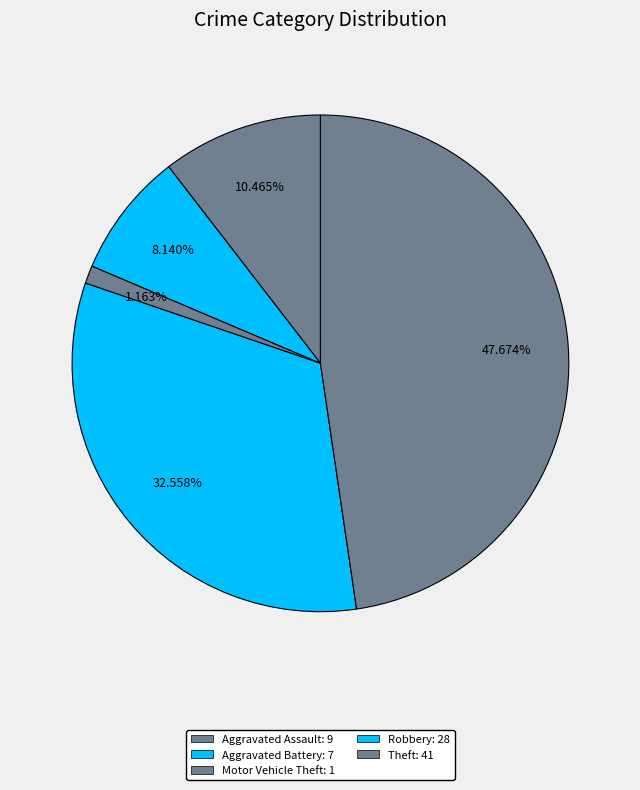

How many slices are in this pie chart?

5